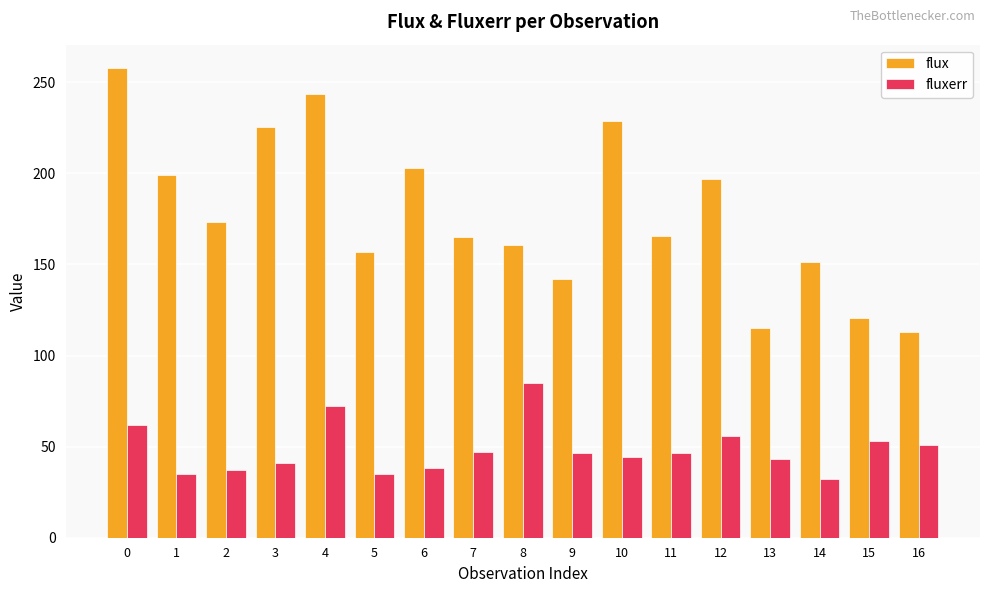

Which category has the lowest value across all series?

14